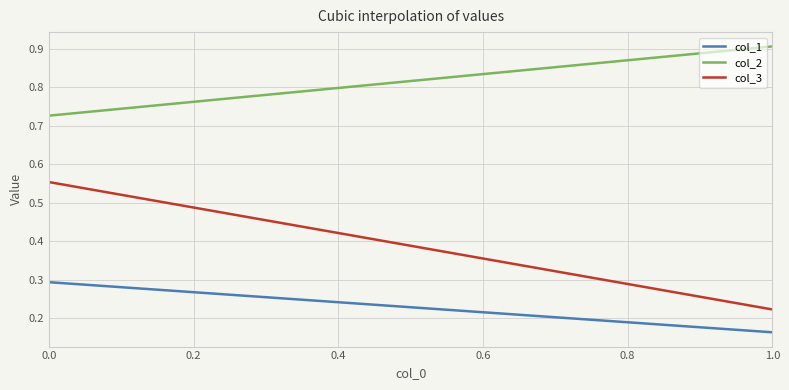

How many lines are shown in the chart?

3